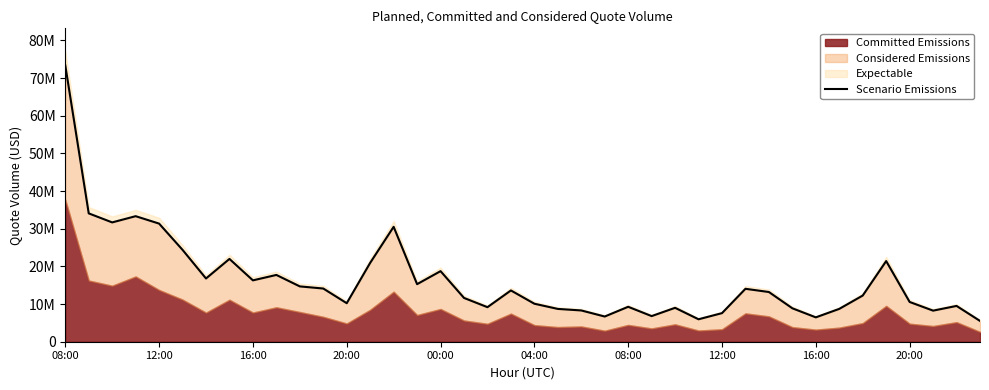

How many points are higher than both their immediate neighbors (excluding endpoints)?

11